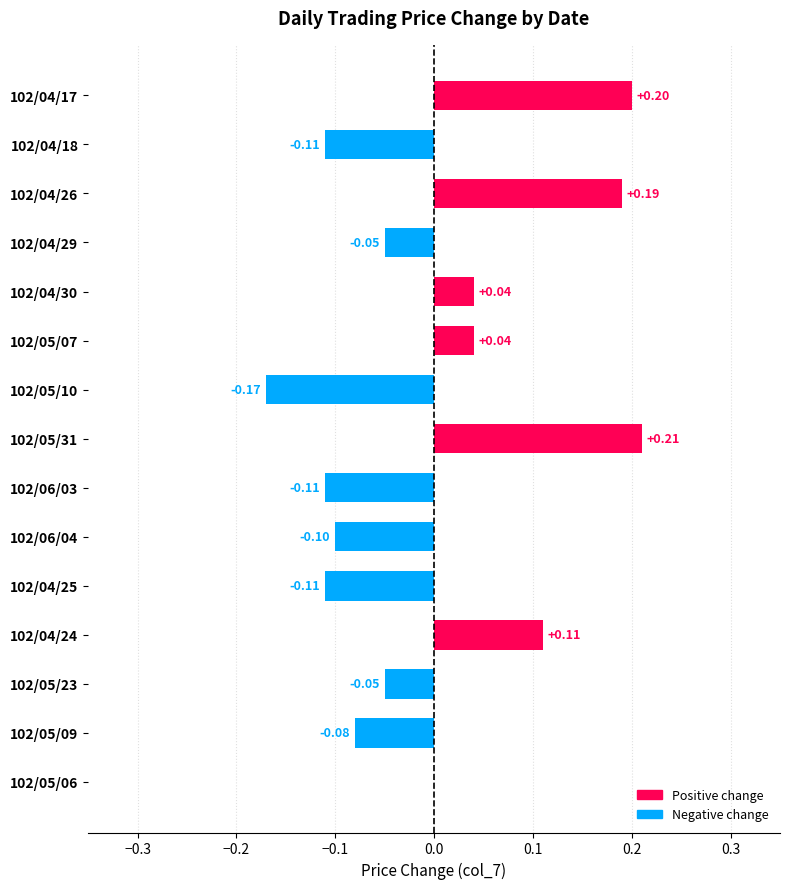

Between 102/05/09 and 102/04/18, which is larger?

102/05/09